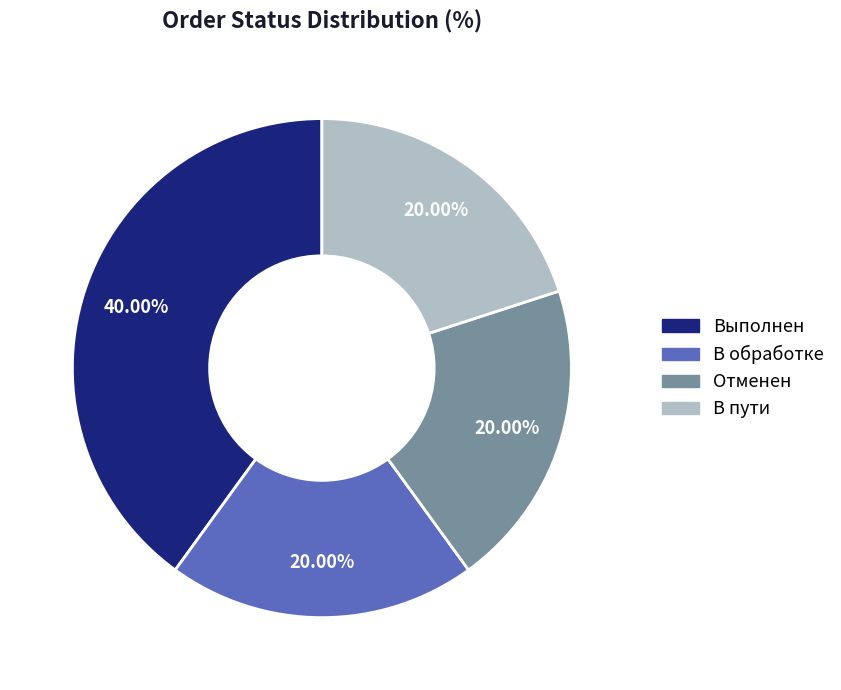

Combined, what portion of the pie is В пути and Отменен?

40.0%